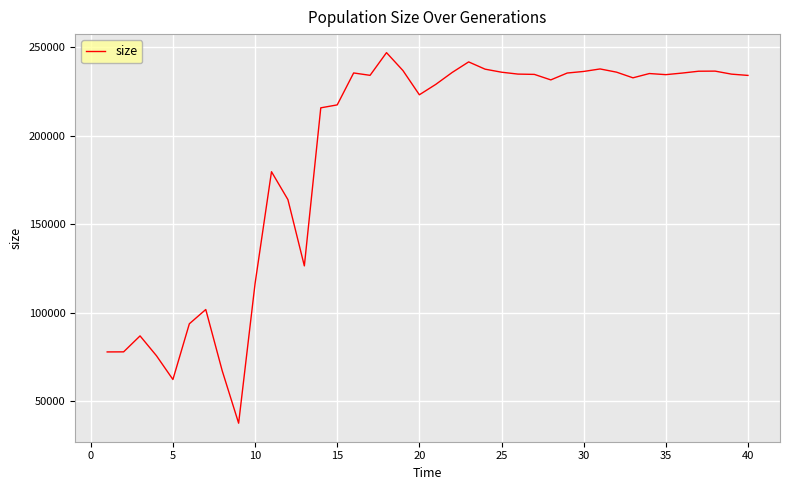

How many lines are shown in the chart?

1